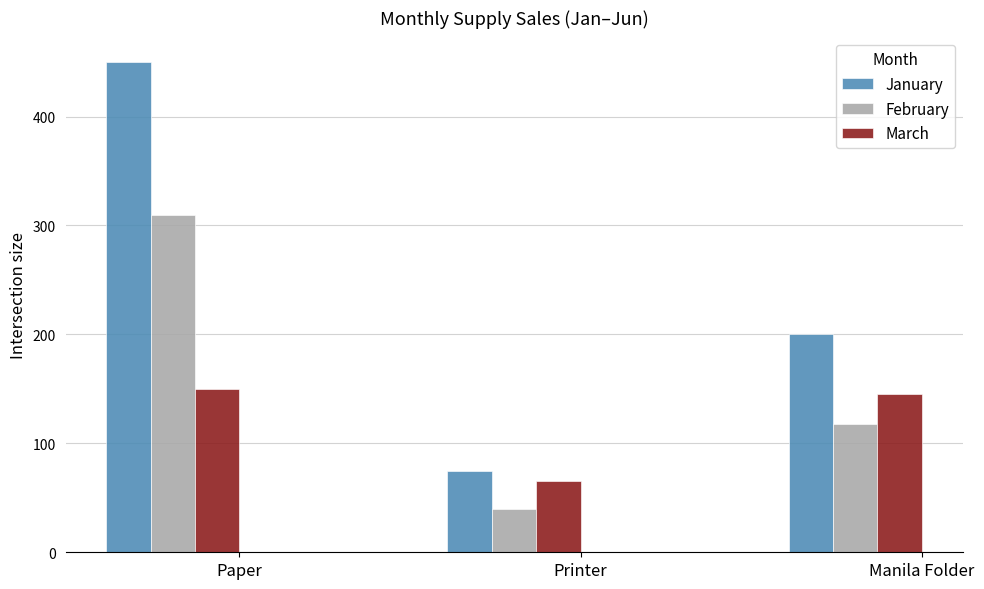

Which category has the highest value in the March series?

Paper